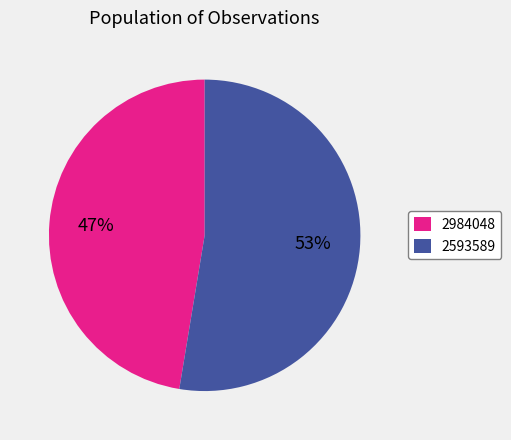

Do 2984048 and 2593589 together represent more than half of the pie?

Yes